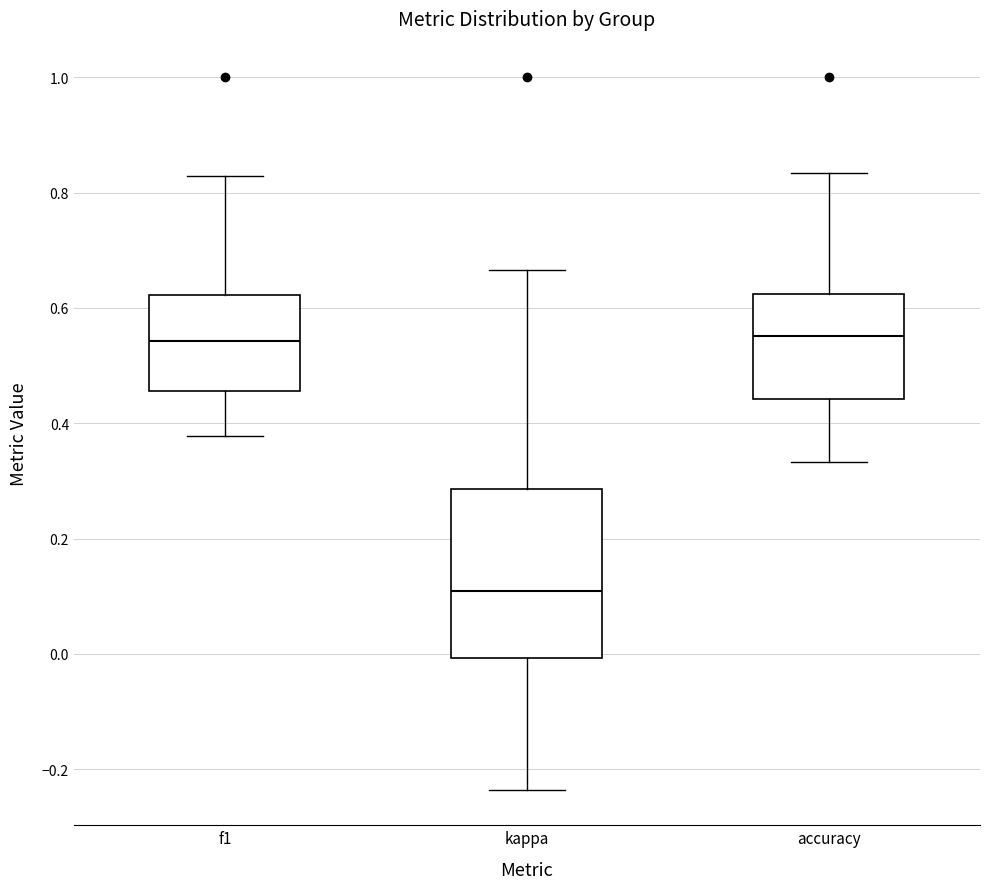

Reading left to right, transcribe this box plot: for each box, give where its median line is, the range the box spans, and where its two whiskers end, as read against the y-axis. The values are not printed on the chart, so give them approximately, as read against the axis.

f1: median 0.54, box 0.46 to 0.62, whiskers 0.38 to 0.82
kappa: median 0.10, box 0.00 to 0.28, whiskers -0.24 to 0.66
accuracy: median 0.56, box 0.44 to 0.62, whiskers 0.34 to 0.84